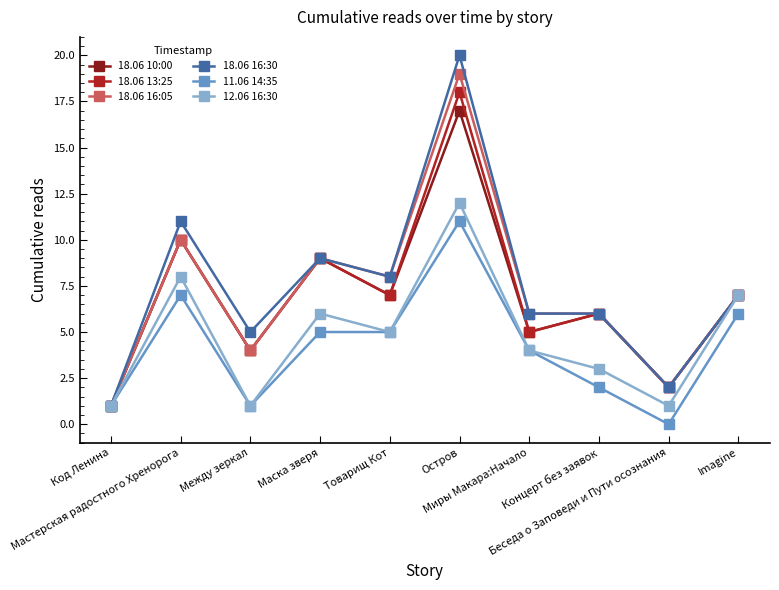

Which series has the largest range (max minus min)?

18.06 16:30